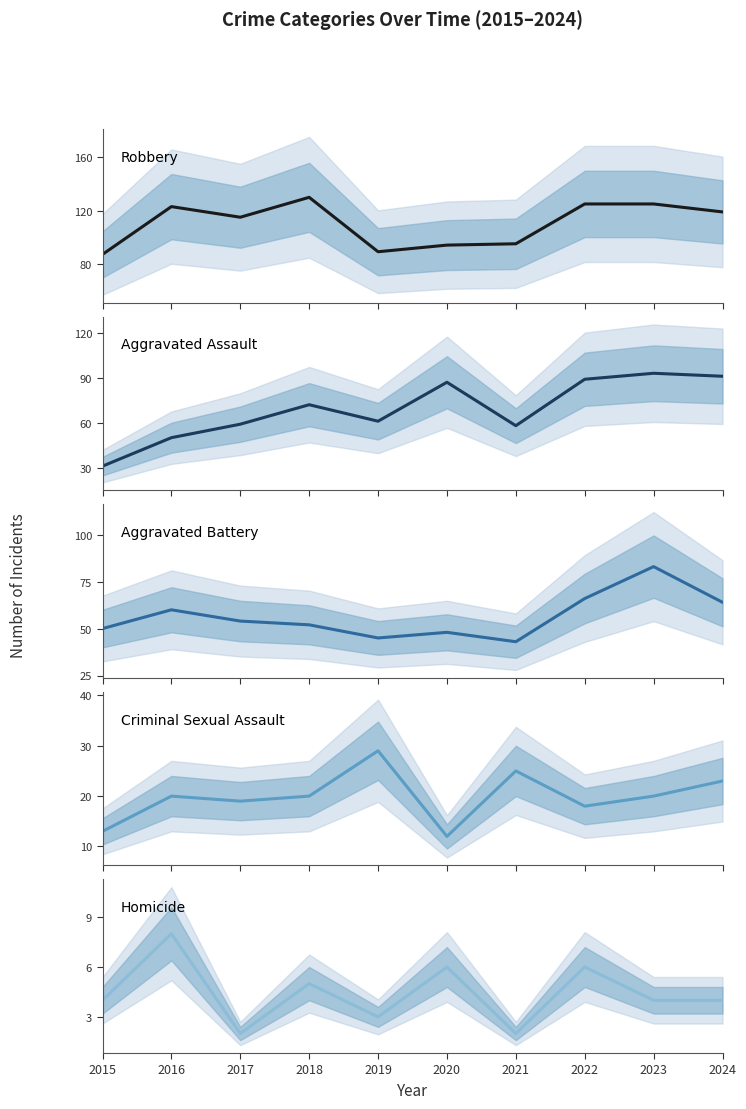

What is the difference between the Homicide values at 2019 and 2022?

3